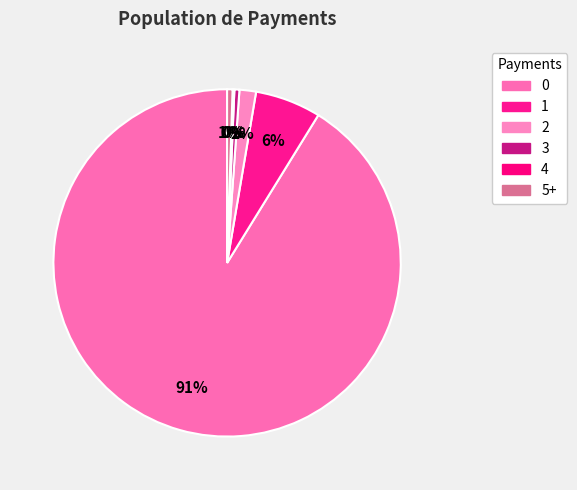

Count the number of slices in the pie.

6